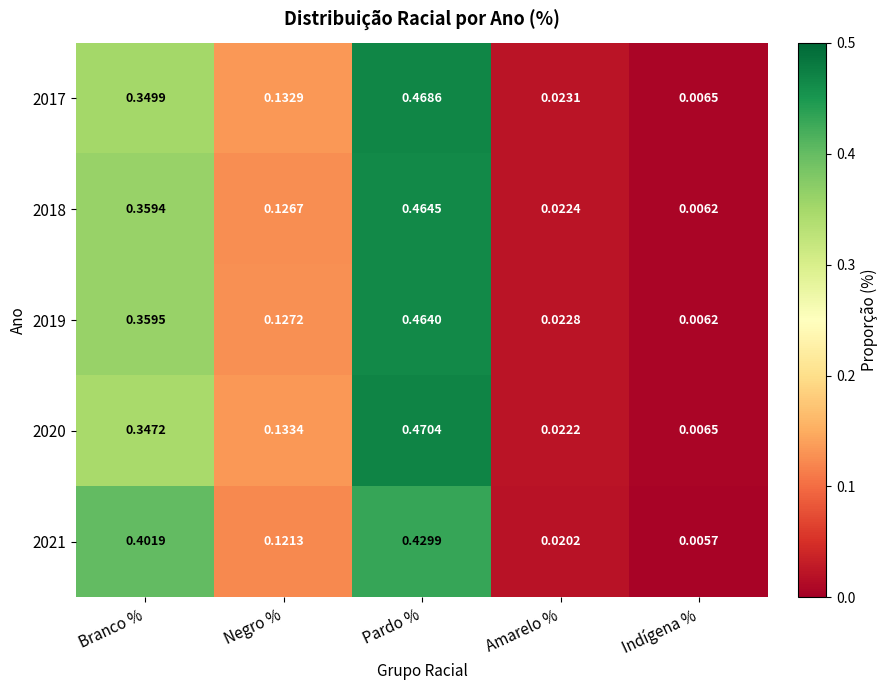

Where is 2021 nearest to the value 0?

Indígena %